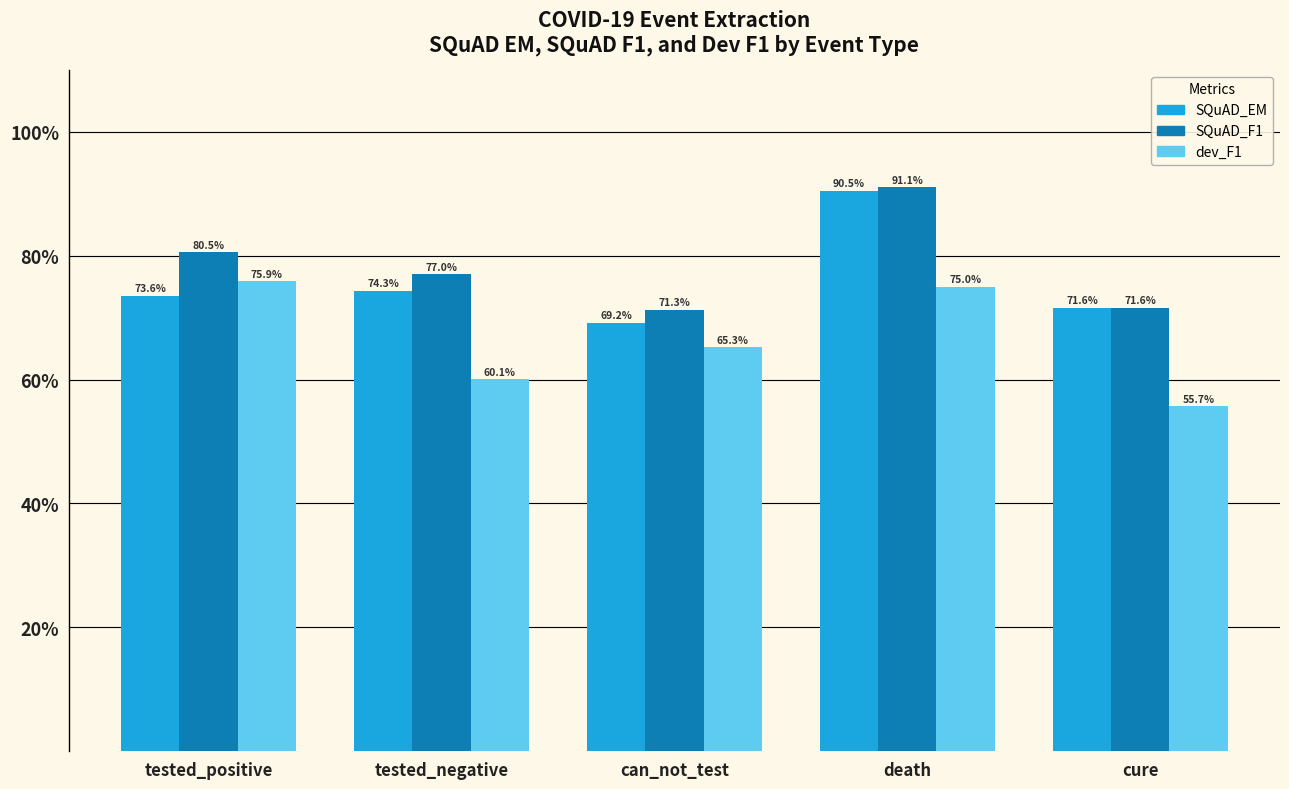

Count the number of categories in the chart.

5